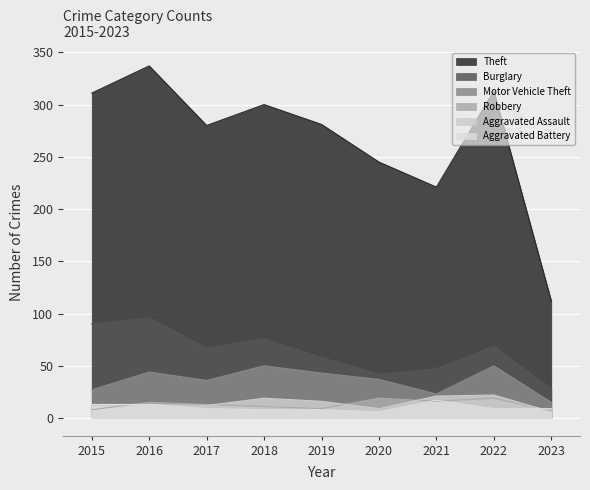

Rank the series at 2020 from highest to lowest value.

Theft, Burglary, Motor Vehicle Theft, Robbery, Aggravated Assault, Aggravated Battery